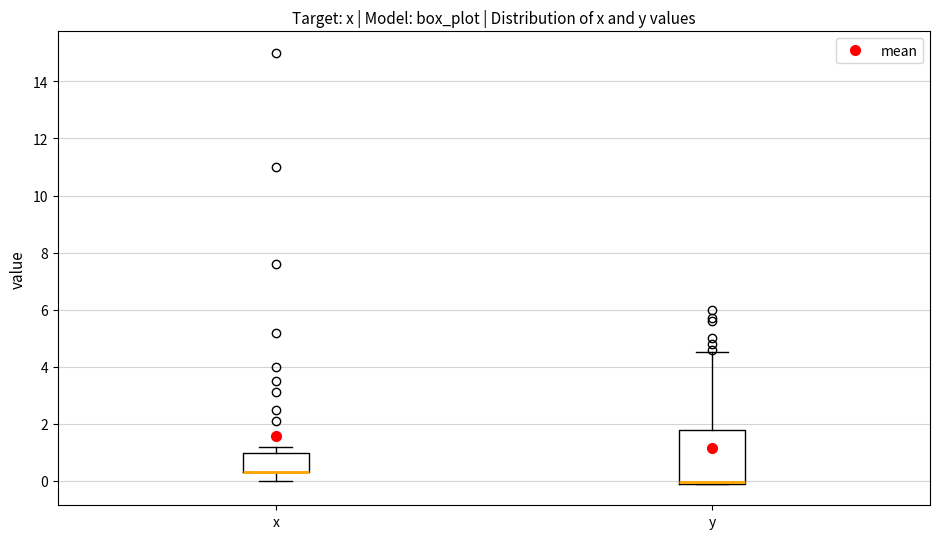

Where does the lower whisker of the box for x end on the y-axis? The values are not printed on the chart, so give them approximately, as read against the axis.

0.0